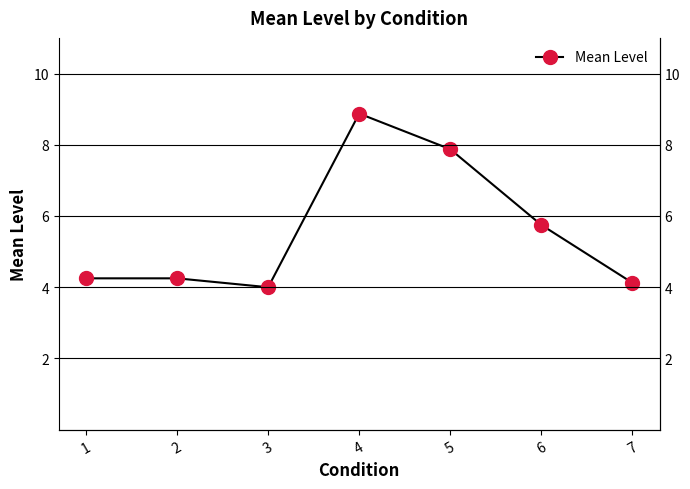

List the labels in order of value, smallest first.

3, 7, 1, 2, 6, 5, 4